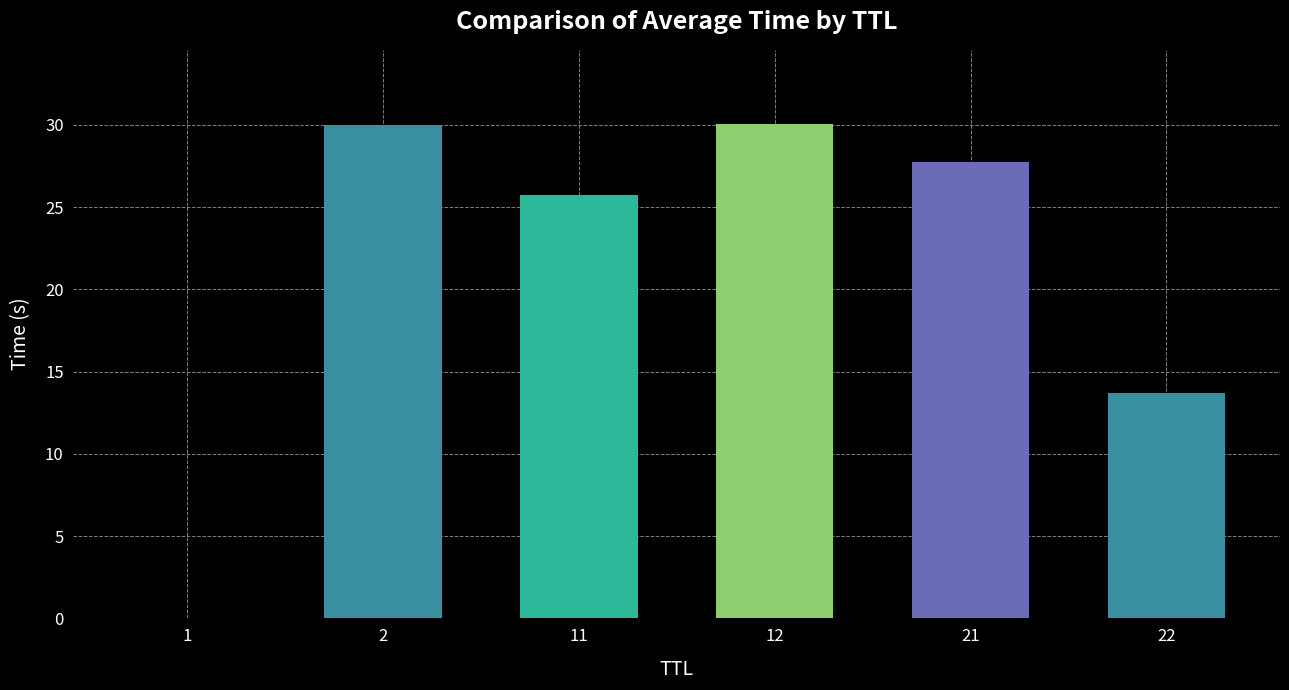

True or false: the data shows 0.0 at 1.

True